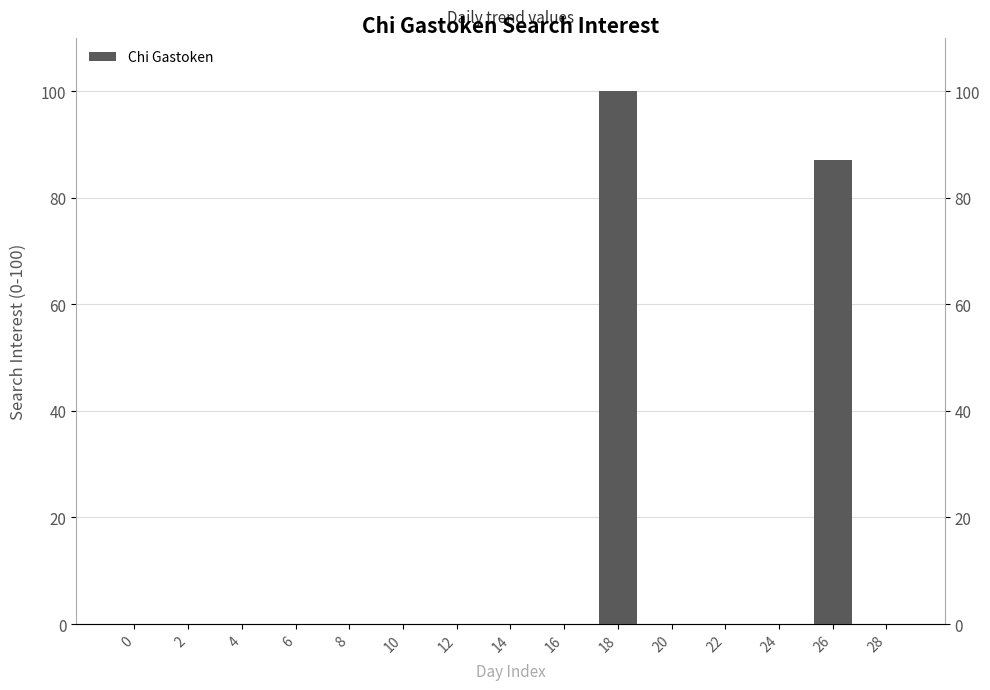

The value at 14 is 67. True or false?

False